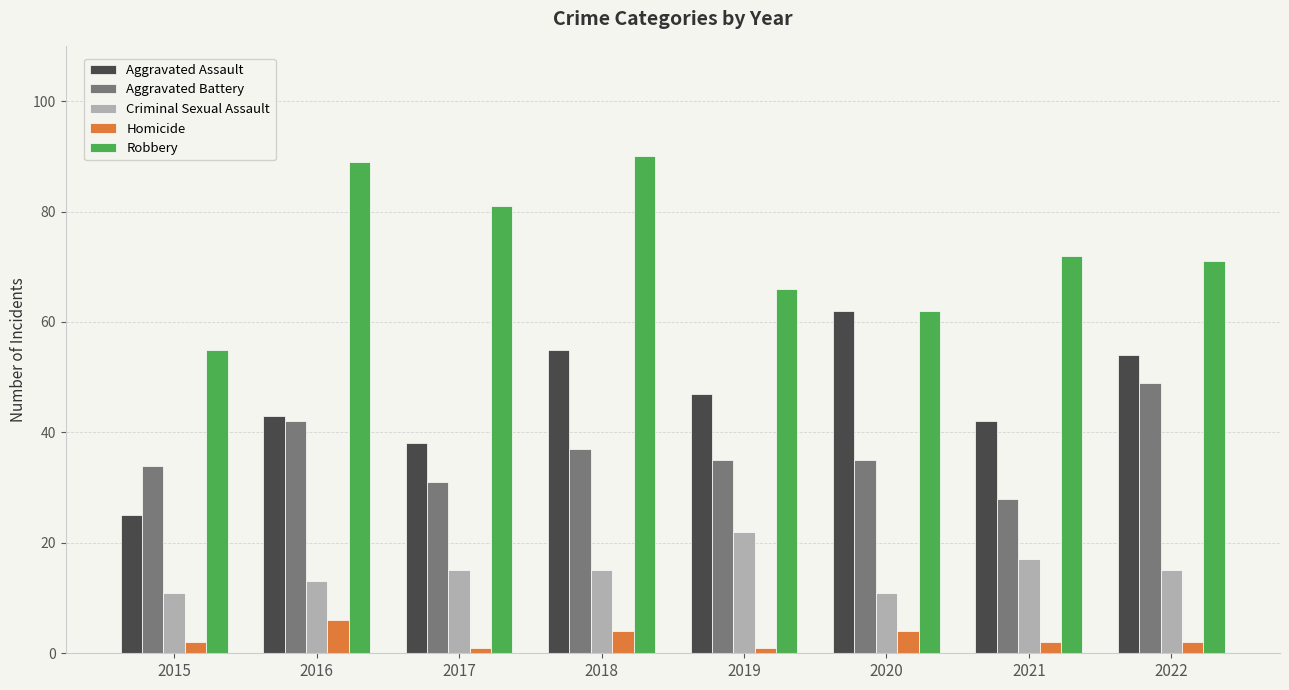

Rank the series at 2017 from highest to lowest value.

Robbery, Aggravated Assault, Aggravated Battery, Criminal Sexual Assault, Homicide